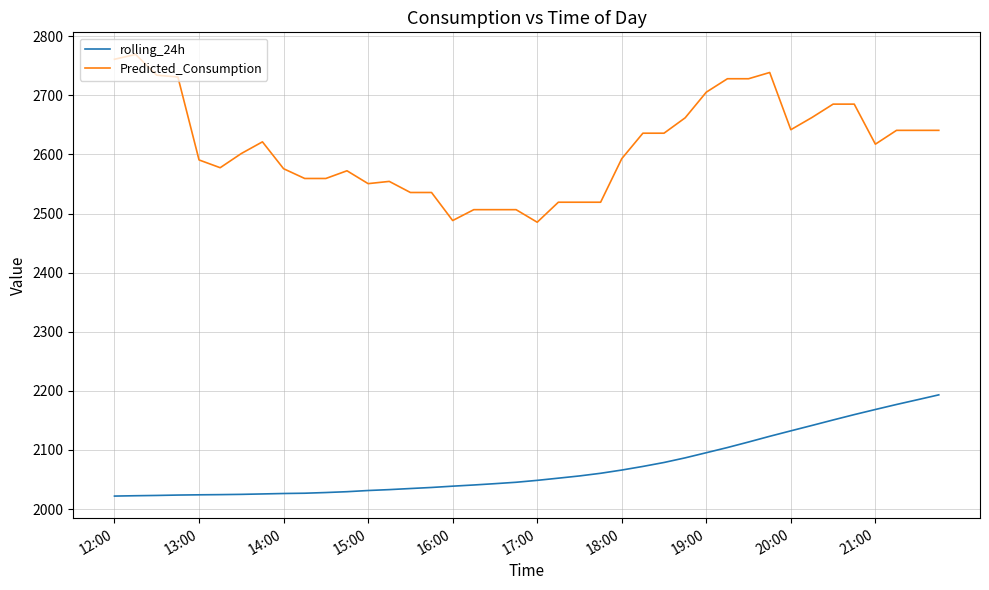

Which series has the largest total across all categories?

Predicted_Consumption